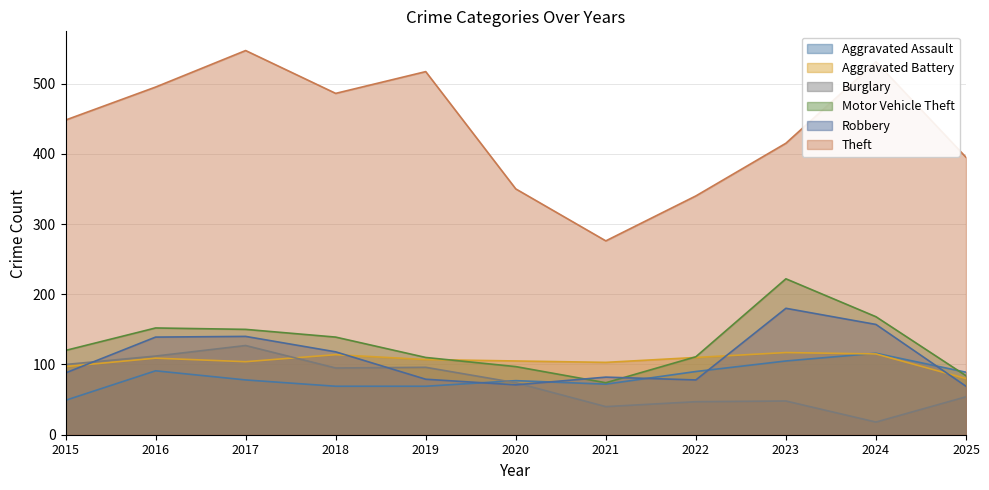

Which category has the highest value across all series?

2017